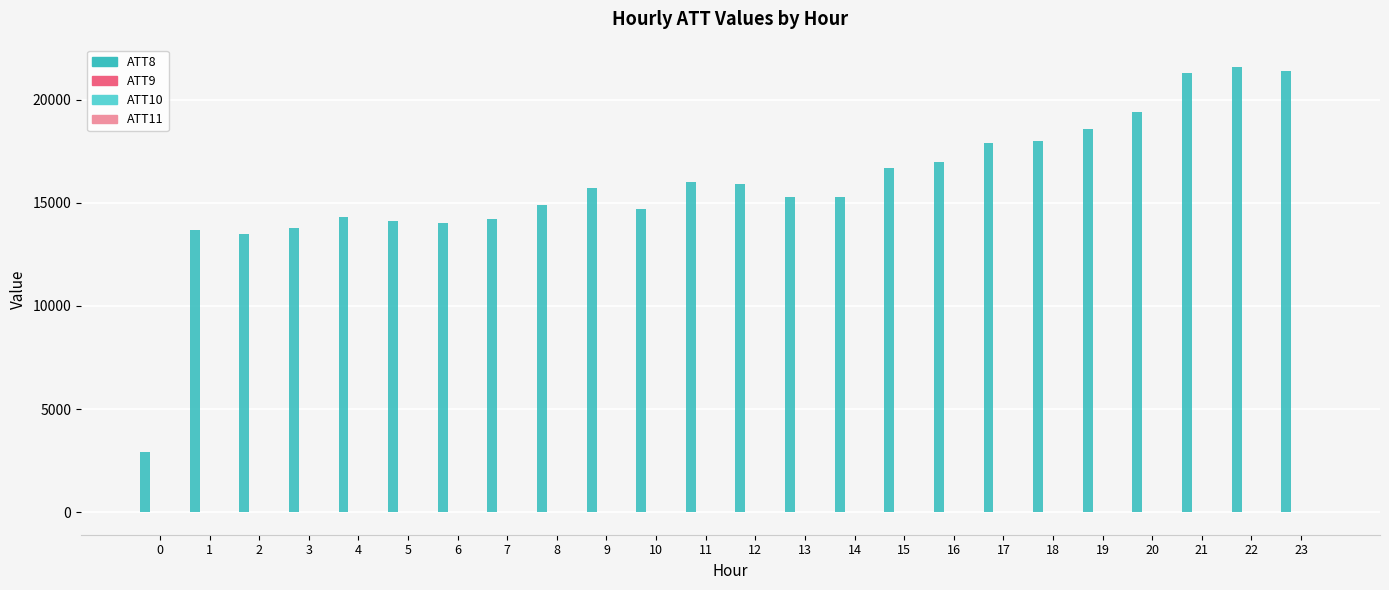

Which series has the largest total across all categories?

ATT8